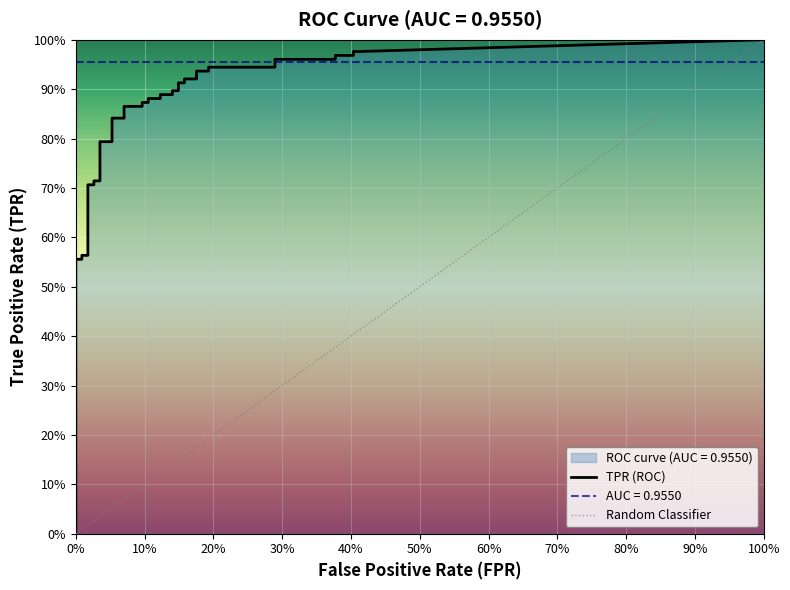

Rank the series at 2 from highest to lowest value.

tpr, fpr